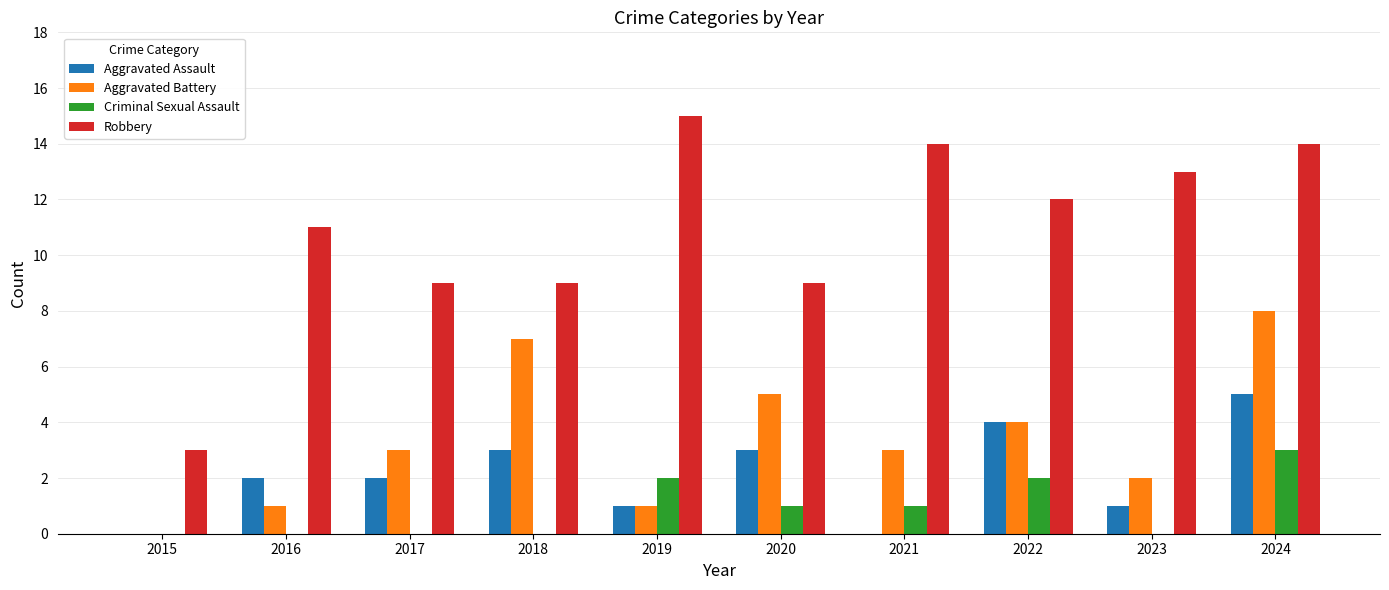

Which series has the widest spread of values?

Robbery